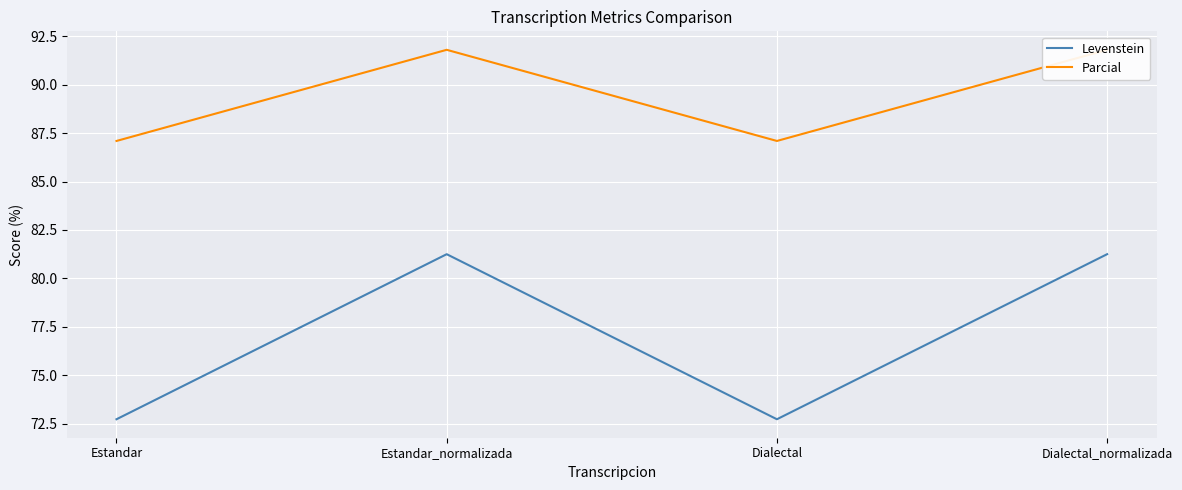

How many lines are shown in the chart?

2